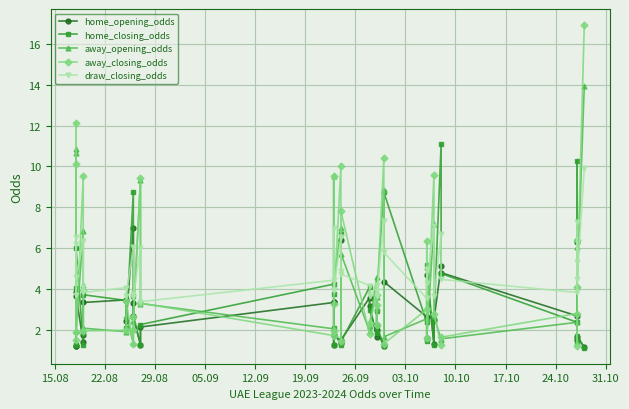

Is the value of away_closing_odds at 31.10 greater than the value of away_opening_odds at 17.10?

Yes